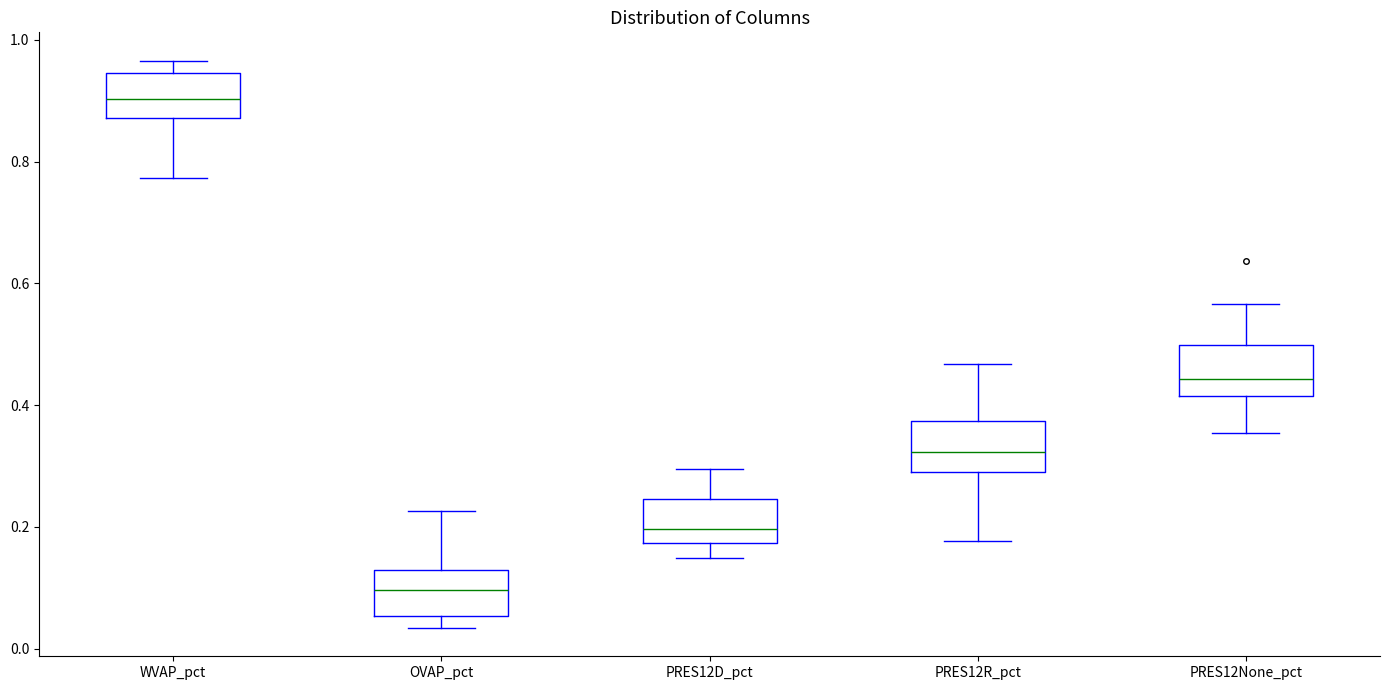

Reading left to right, transcribe this box plot: for each box, give where its median line is, the range the box spans, and where its two whiskers end, as read against the y-axis. The values are not printed on the chart, so give them approximately, as read against the axis.

WVAP_pct: median 0.90, box 0.88 to 0.94, whiskers 0.78 to 0.96
OVAP_pct: median 0.10, box 0.06 to 0.12, whiskers 0.04 to 0.22
PRES12D_pct: median 0.20, box 0.18 to 0.24, whiskers 0.14 to 0.30
PRES12R_pct: median 0.32, box 0.30 to 0.38, whiskers 0.18 to 0.46
PRES12None_pct: median 0.44, box 0.42 to 0.50, whiskers 0.36 to 0.56